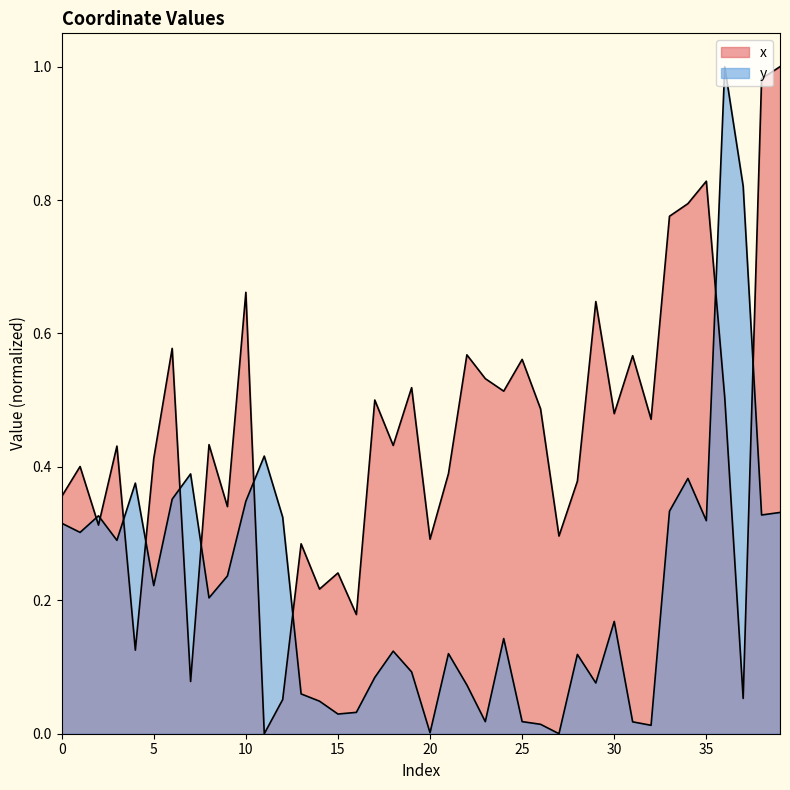

The value of y at 15 is 0.0. True or false?

True